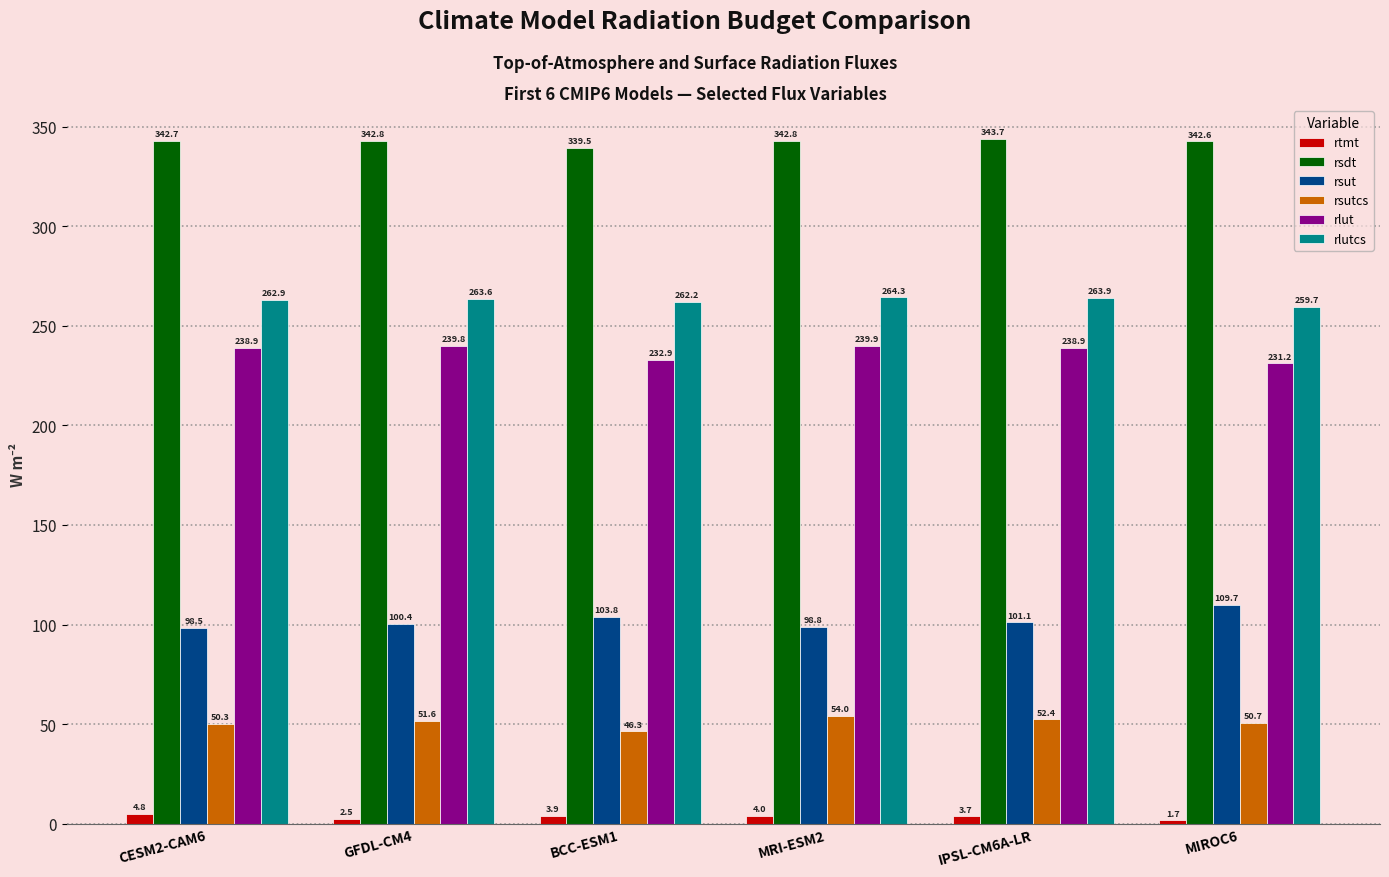

Count the number of data series in this chart.

6